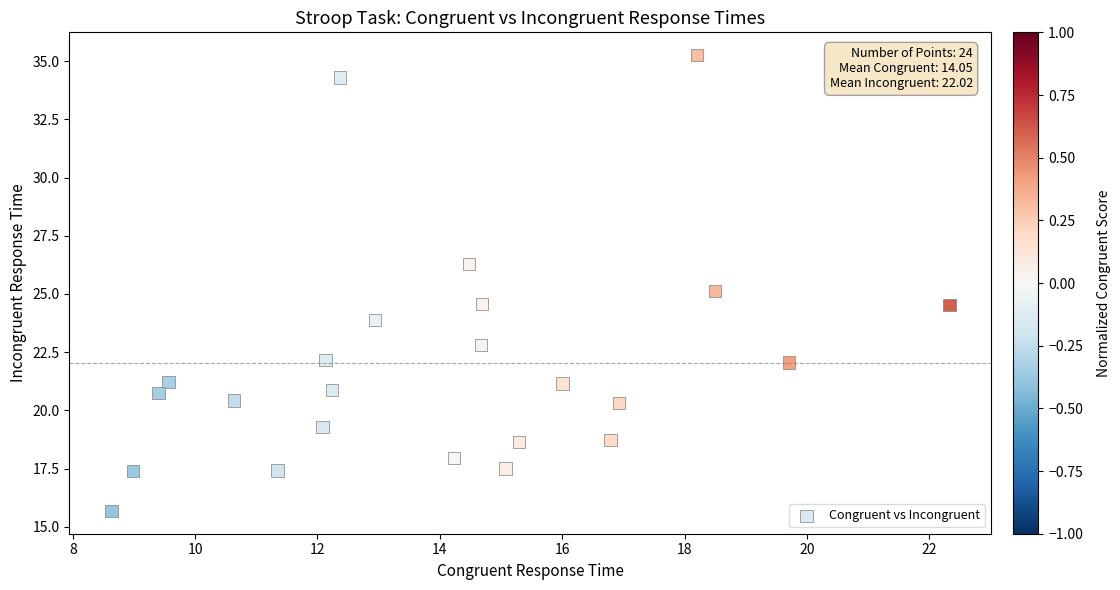

What is the range of Y values (max minus min)?

19.6